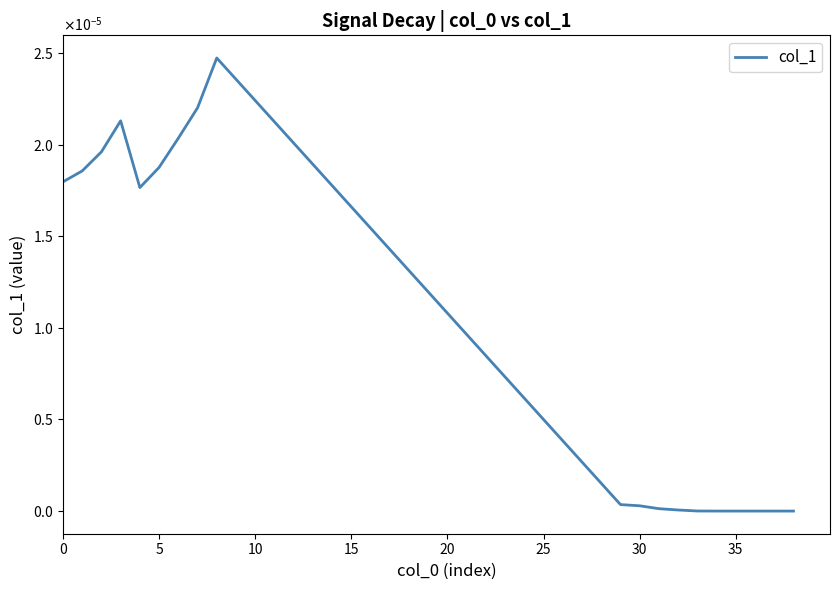

Does the chart have visible grid lines?

No